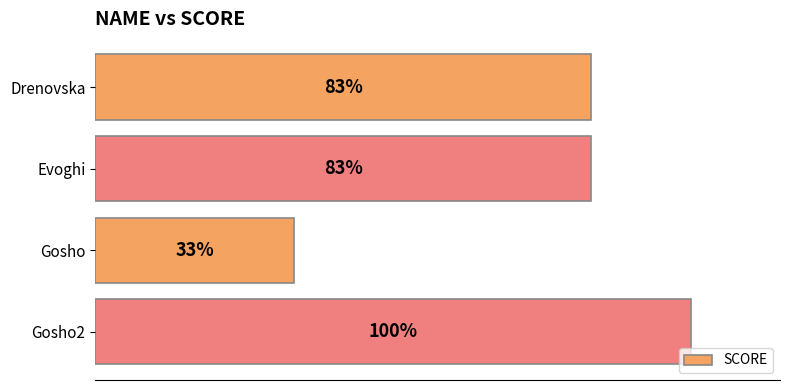

Count the number of categories in the chart.

4